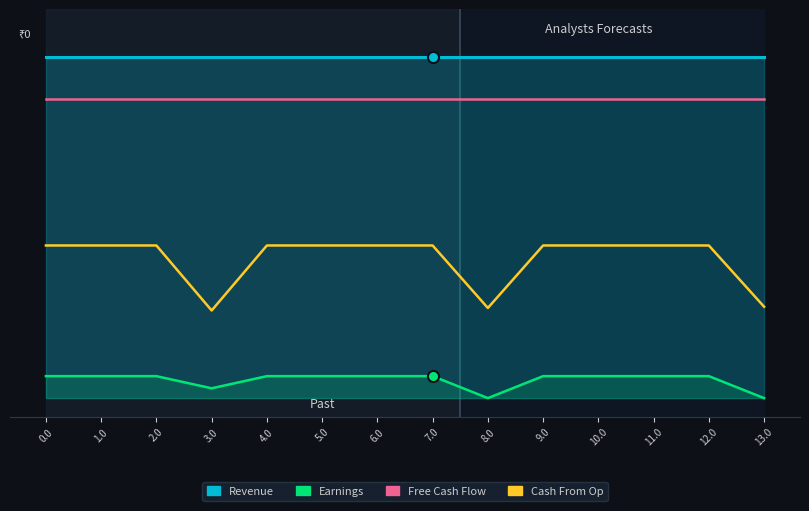

How many data points does each series have?

14